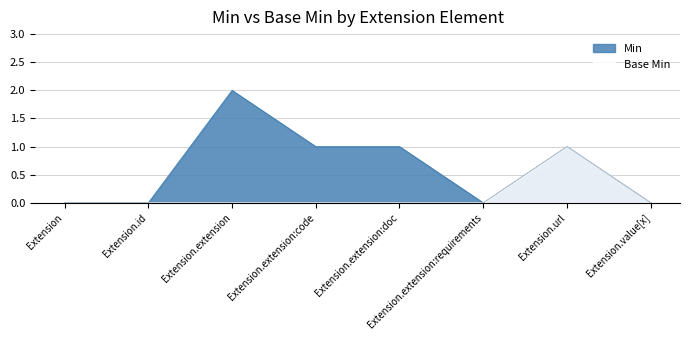

Reading right to left, list all the values displayed in this chart.

Min: Extension.value[x]=0	Extension.url=1	Extension.extension:requirements=0	Extension.extension:doc=1	Extension.extension:code=1	Extension.extension=2	Extension.id=0	Extension=0
Base Min: Extension.value[x]=0	Extension.url=1	Extension.extension:requirements=0	Extension.extension:doc=0	Extension.extension:code=0	Extension.extension=0	Extension.id=0	Extension=0